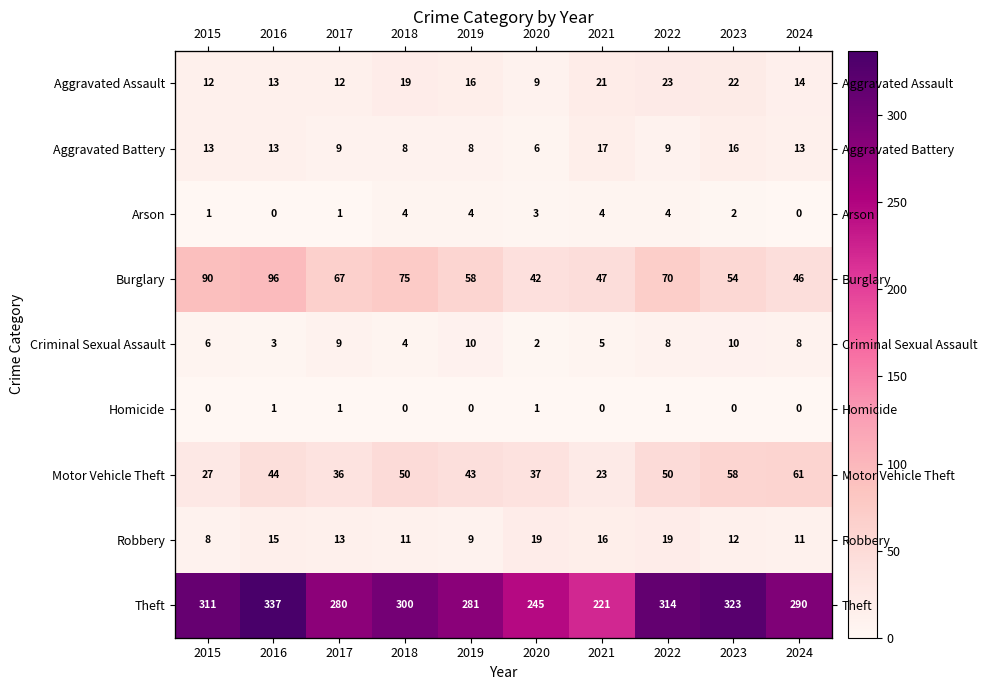

How many series are shown in this chart?

9